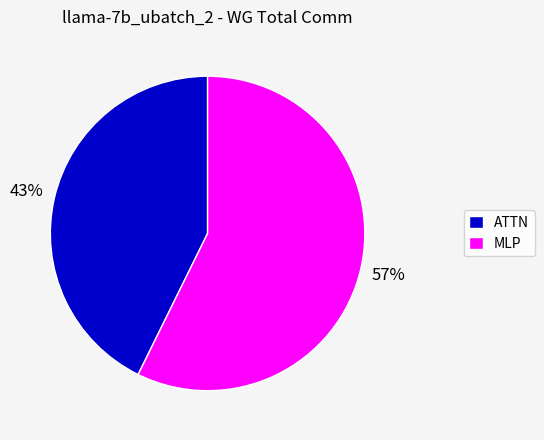

To the nearest percent, what is the average slice percentage?

50%